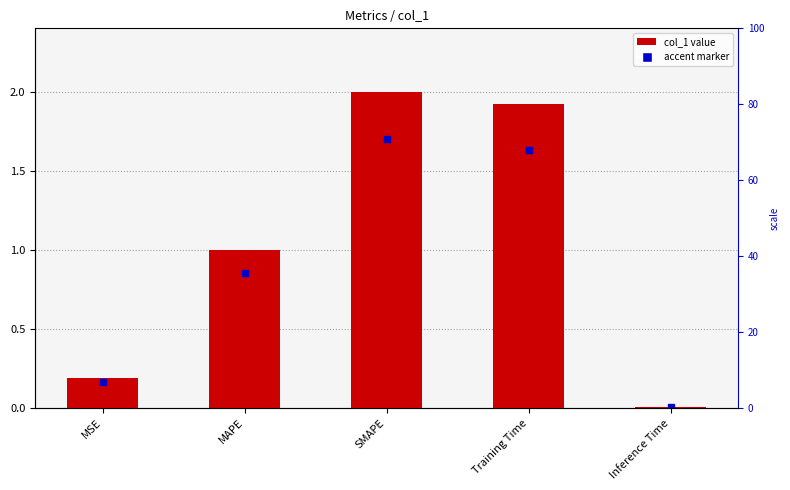

What position from the left is Training Time?

4